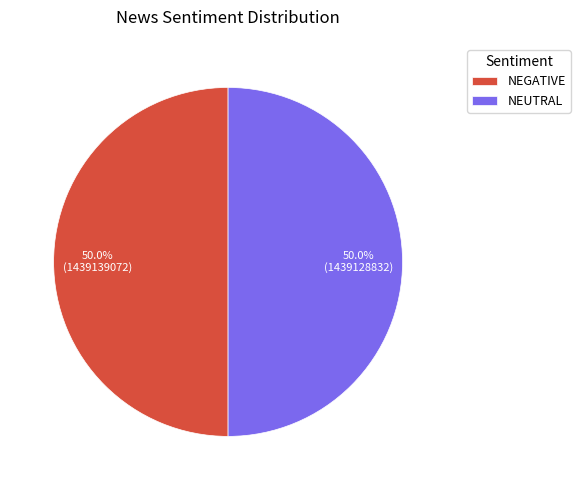

How many segments does this pie chart have?

2